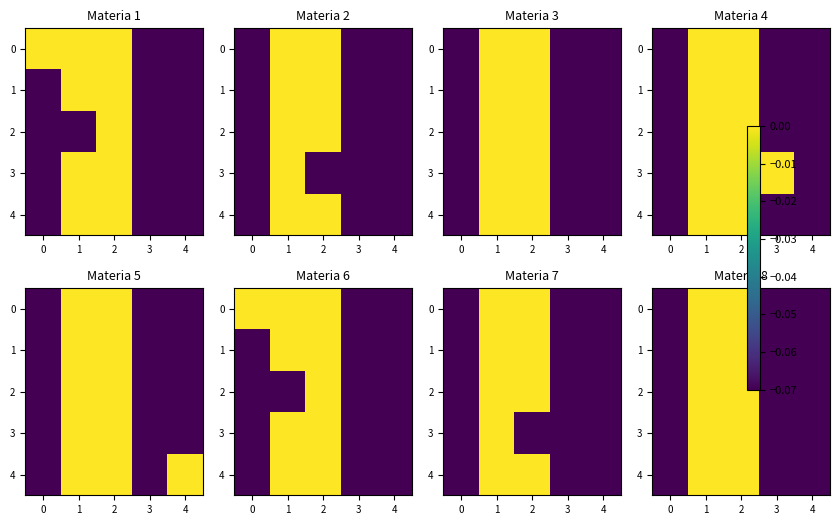

What is the difference between the second highest and second lowest values in the row_3 series?

0.1